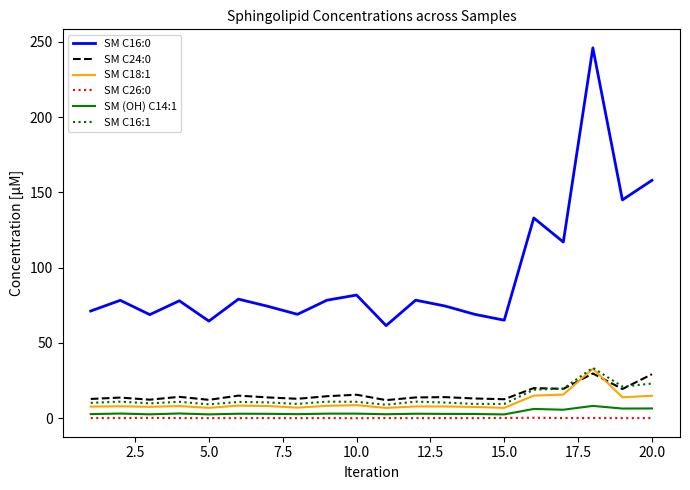

What is the average value of the SM C24:0 series?

16.0